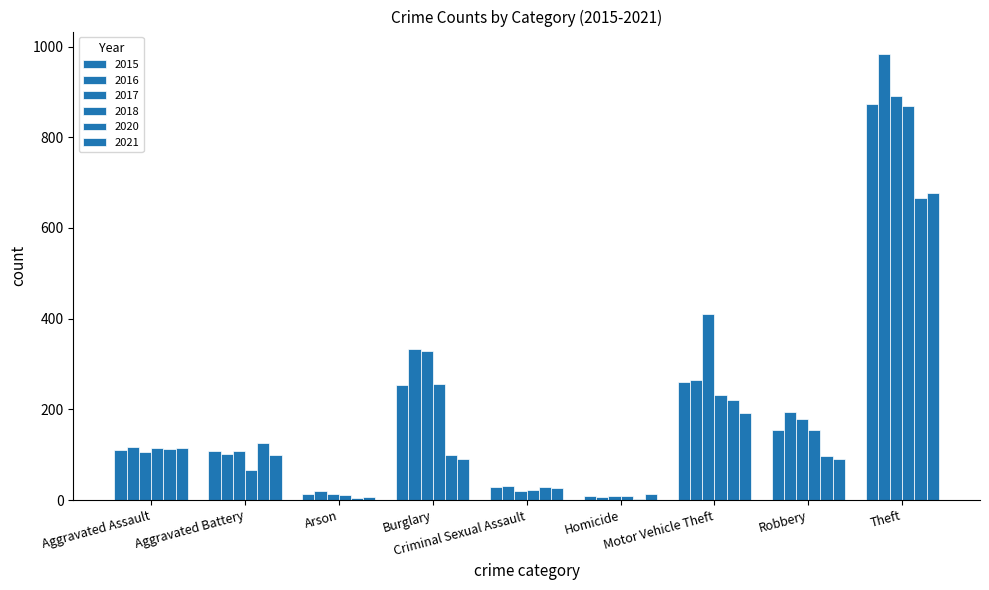

Are the bars grouped side by side (vs. stacked)?

Yes